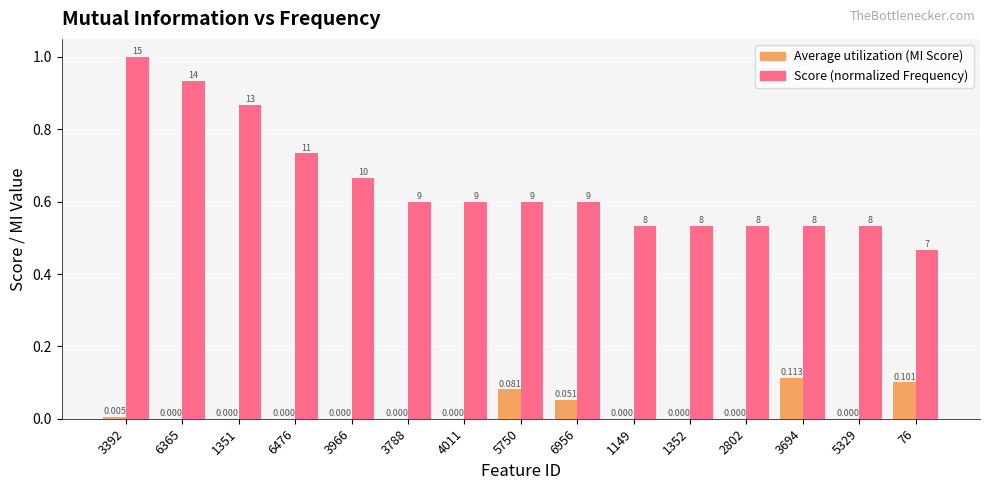

Which series has the largest total across all categories?

Score (normalized Frequency)